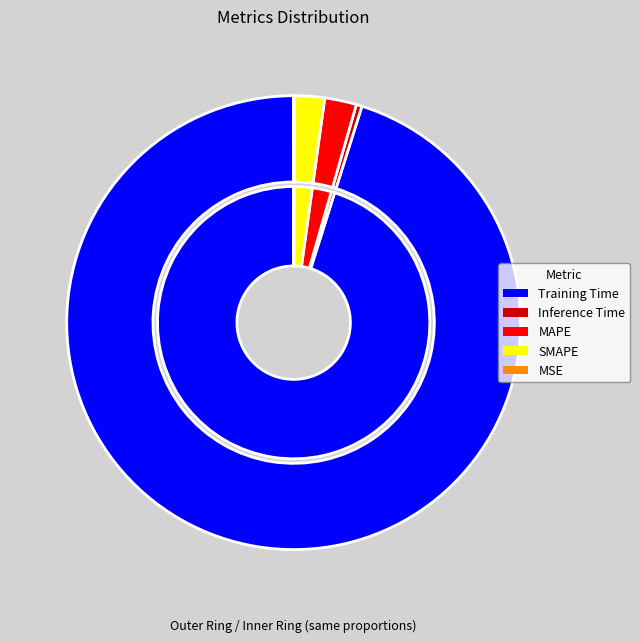

The SMAPE slice represents 1% of the pie. True or false?

False